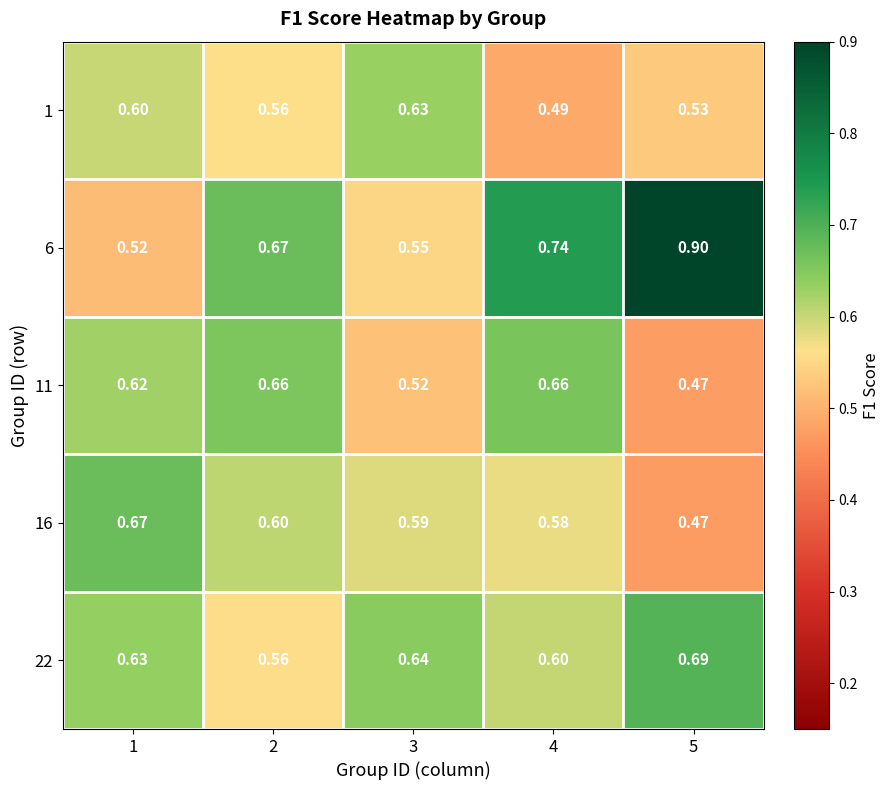

Is the value of 16 at 1 greater than the value of 1 at 1?

Yes